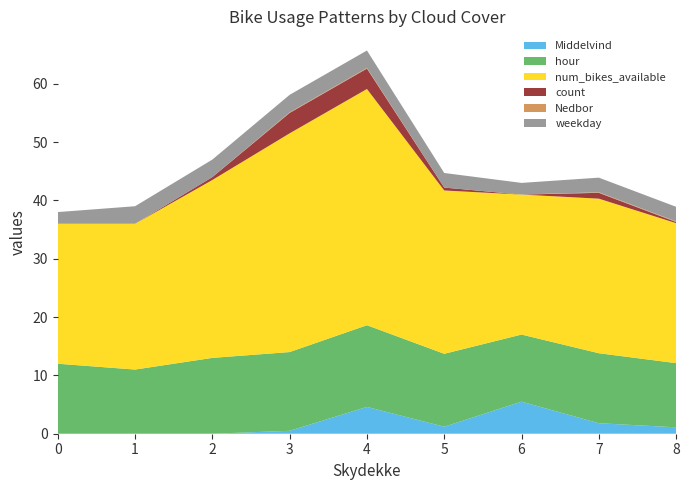

True or false: Middelvind has a value of 8.6 at 6.

False